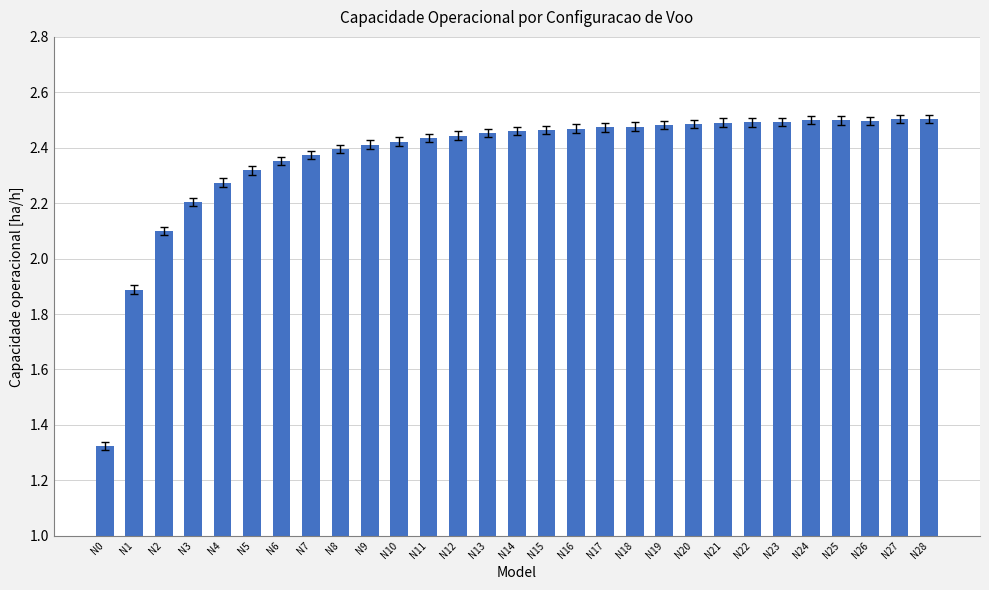

What is the sum of the values at N19 and N1?

4.4